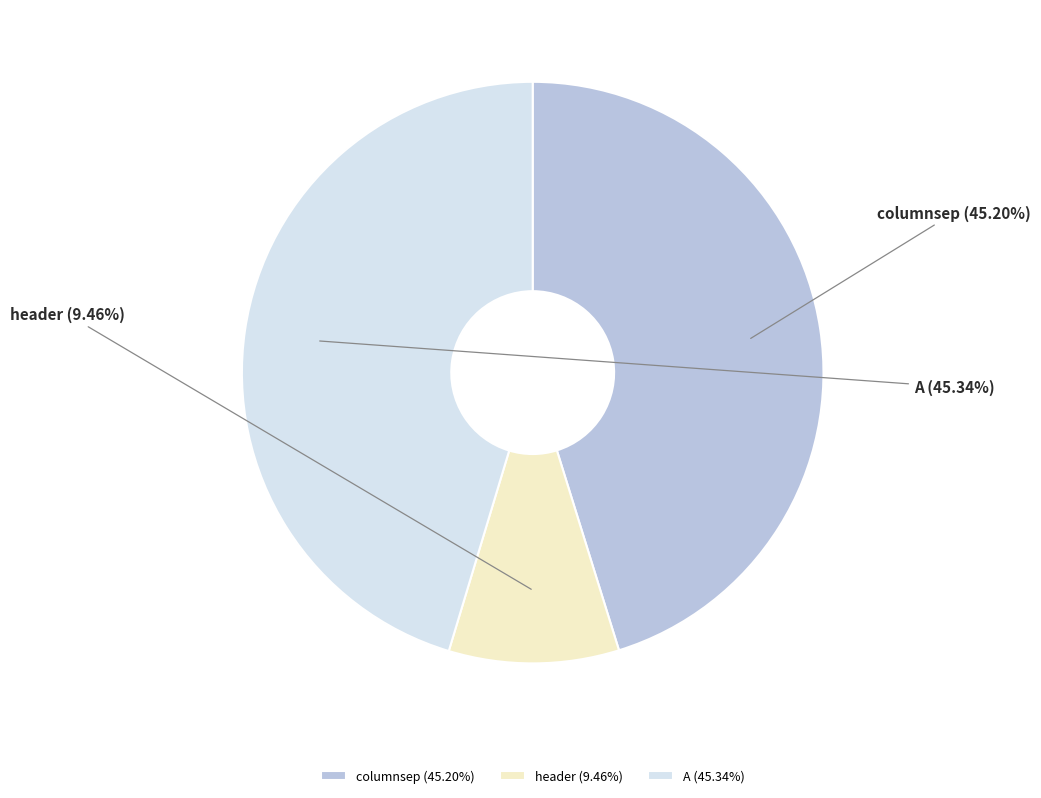

Between header and columnsep, which is larger?

columnsep